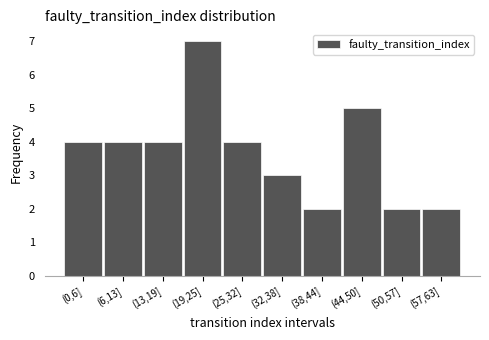

Reading left to right, transcribe all the data shown in this chart.

(0,6]=4	(6,13]=4	(13,19]=4	(19,25]=7	(25,32]=4	(32,38]=3	(38,44]=2	(44,50]=5	(50,57]=2	(57,63]=2